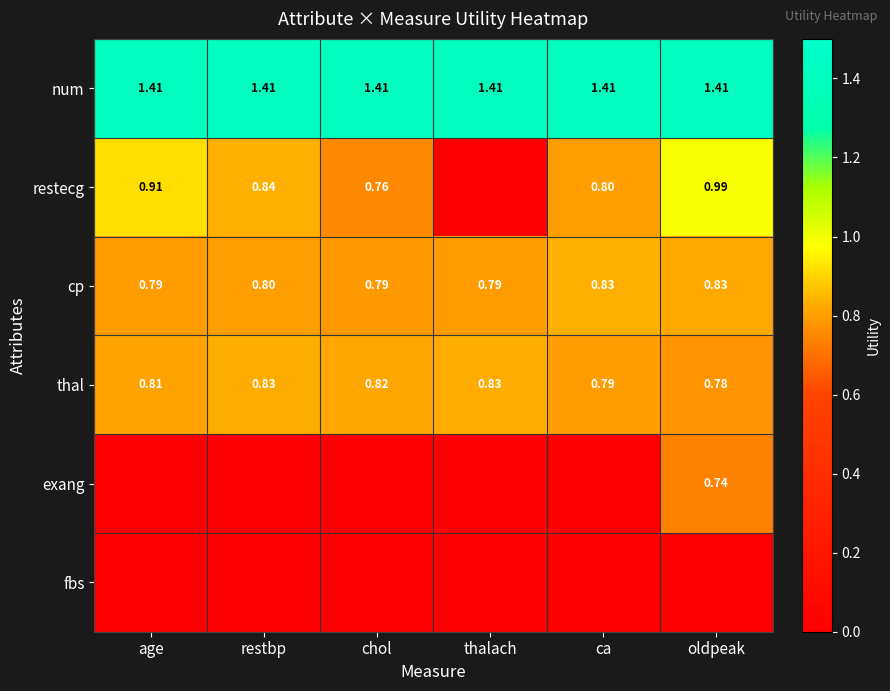

Which category has the highest value in the fbs series?

age